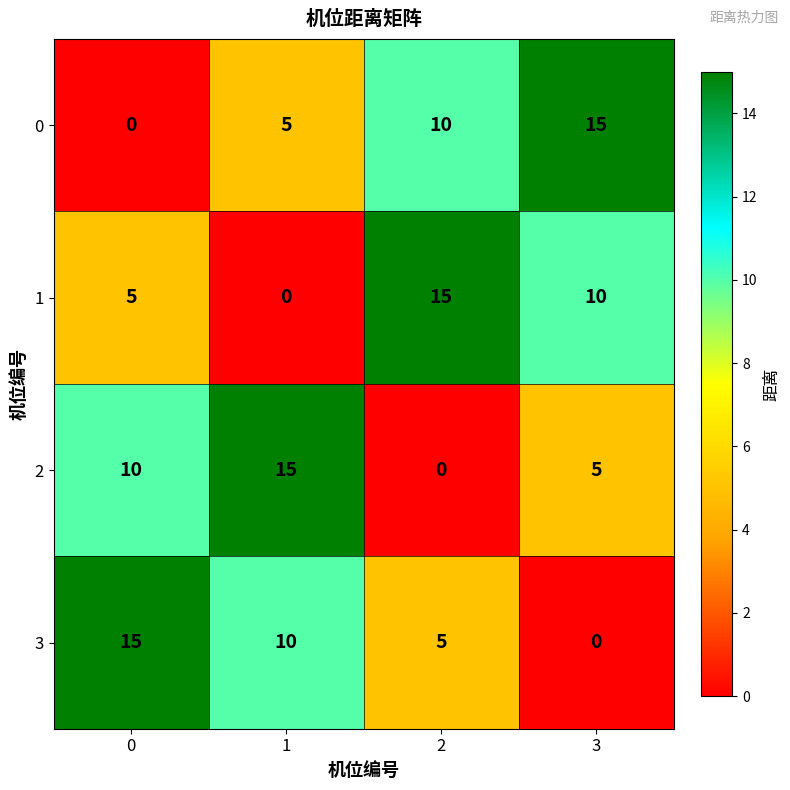

What is the highest value of the 0 series?

15